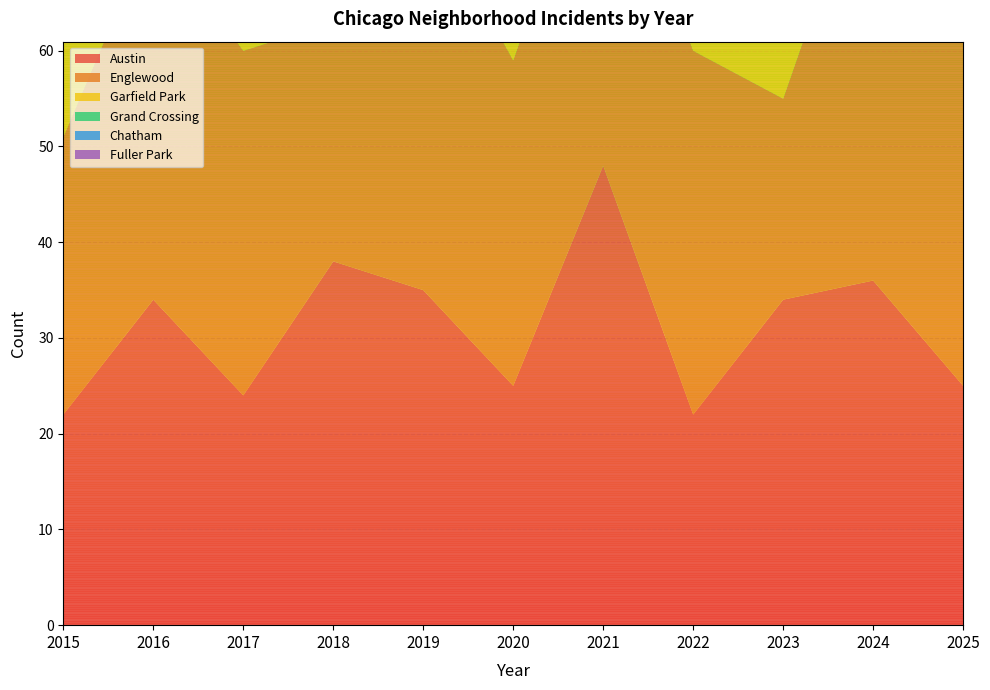

Reading left to right, what are all the values shown in this chart?

Austin: 2015=22	2016=34	2017=24	2018=38	2019=35	2020=25	2021=48	2022=22	2023=34	2024=36	2025=25
Englewood: 2015=29	2016=39	2017=36	2018=25	2019=41	2020=34	2021=38	2022=38	2023=21	2024=46	2025=53
Garfield Park: 2015=11	2016=28	2017=42	2018=40	2019=52	2020=43	2021=40	2022=37	2023=31	2024=39	2025=35
Grand Crossing: 2015=23	2016=30	2017=28	2018=30	2019=37	2020=21	2021=32	2022=31	2023=31	2024=49	2025=49
Chatham: 2015=5	2016=8	2017=20	2018=12	2019=18	2020=18	2021=8	2022=16	2023=17	2024=24	2025=19
Fuller Park: 2015=8	2016=5	2017=7	2018=5	2019=9	2020=8	2021=5	2022=10	2023=11	2024=15	2025=25